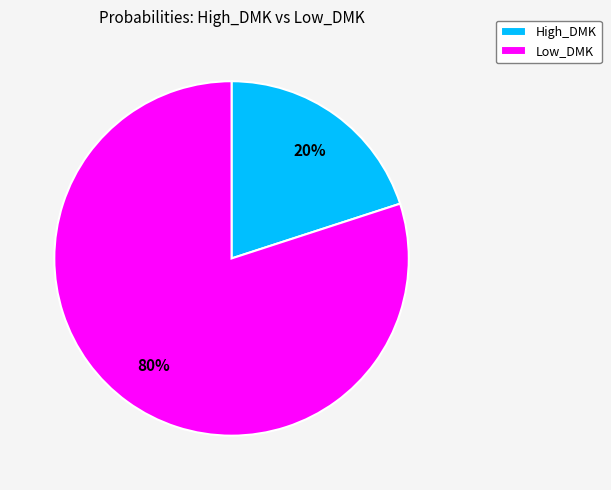

The Low_DMK slice represents 80% of the pie. True or false?

True